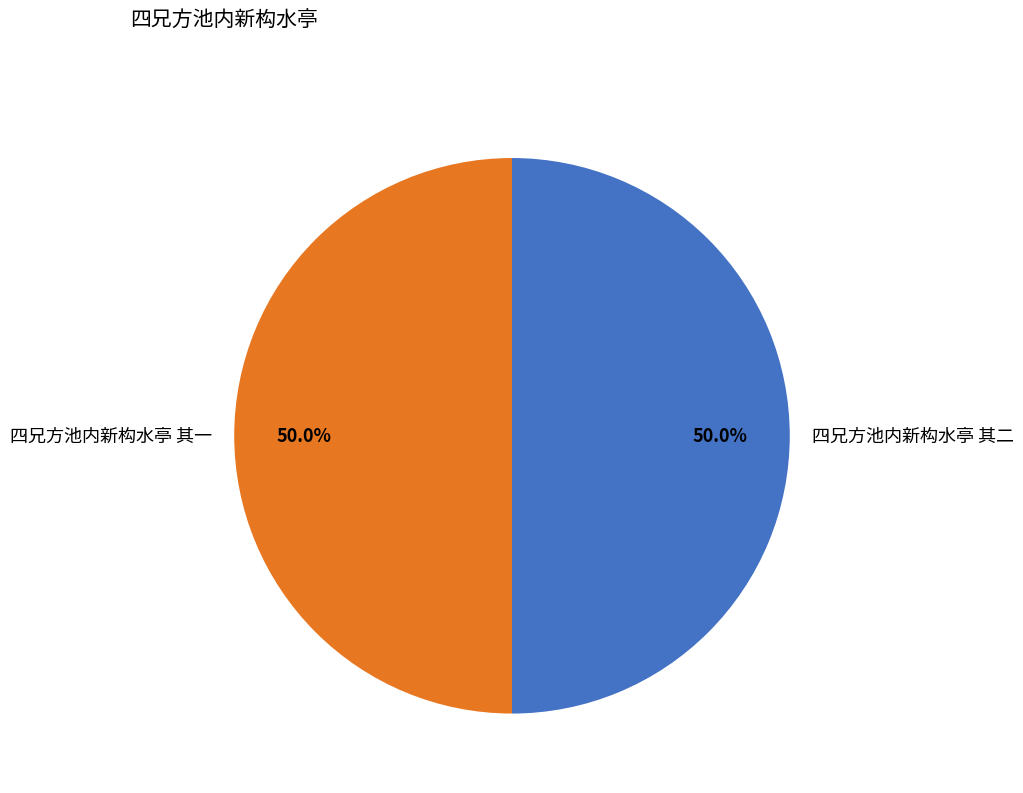

How much of the chart is everything except 四兄方池内新构水亭 其二?

50.0%